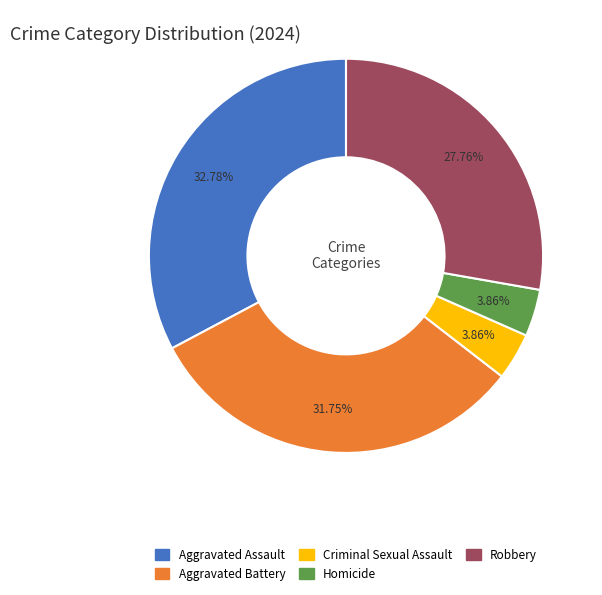

How many slices are in this pie chart?

5